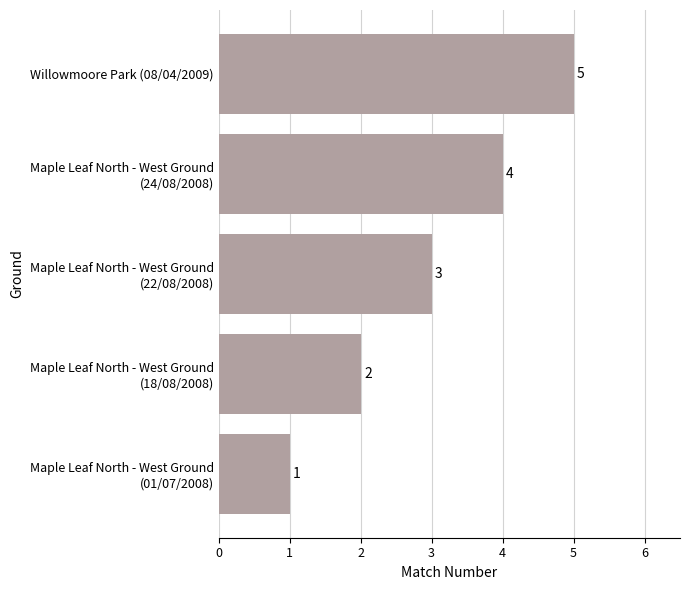

Count the values in the range 2 to 4.

3